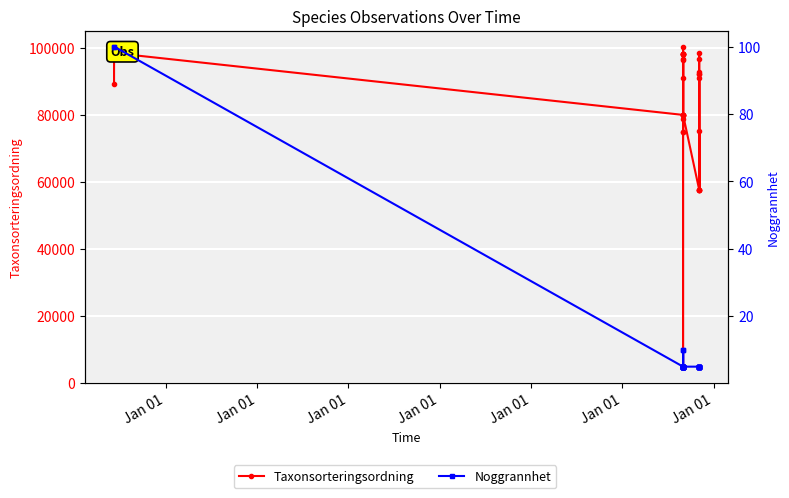

True or false: Noggrannhet and Taxonsorteringsordning cross at least once.

False